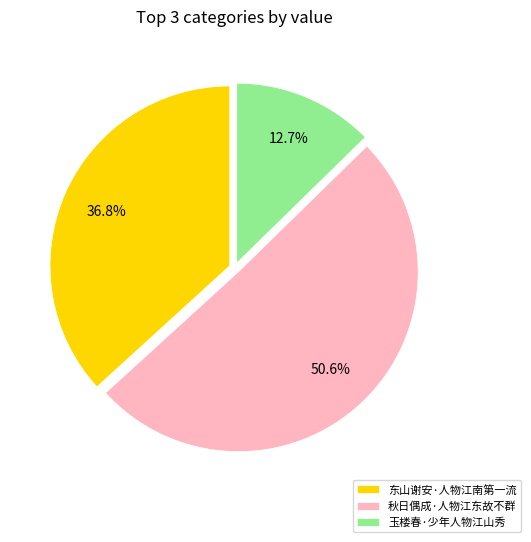

Which slice is the largest?

秋日偶成·人物江东故不群